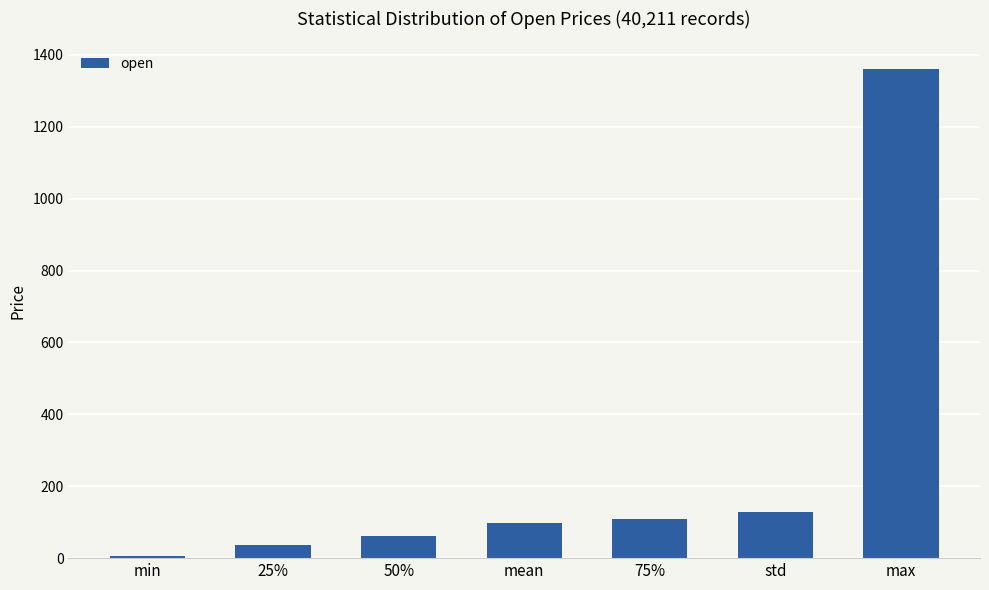

True or false: the data shows 29.1 at 75%.

False